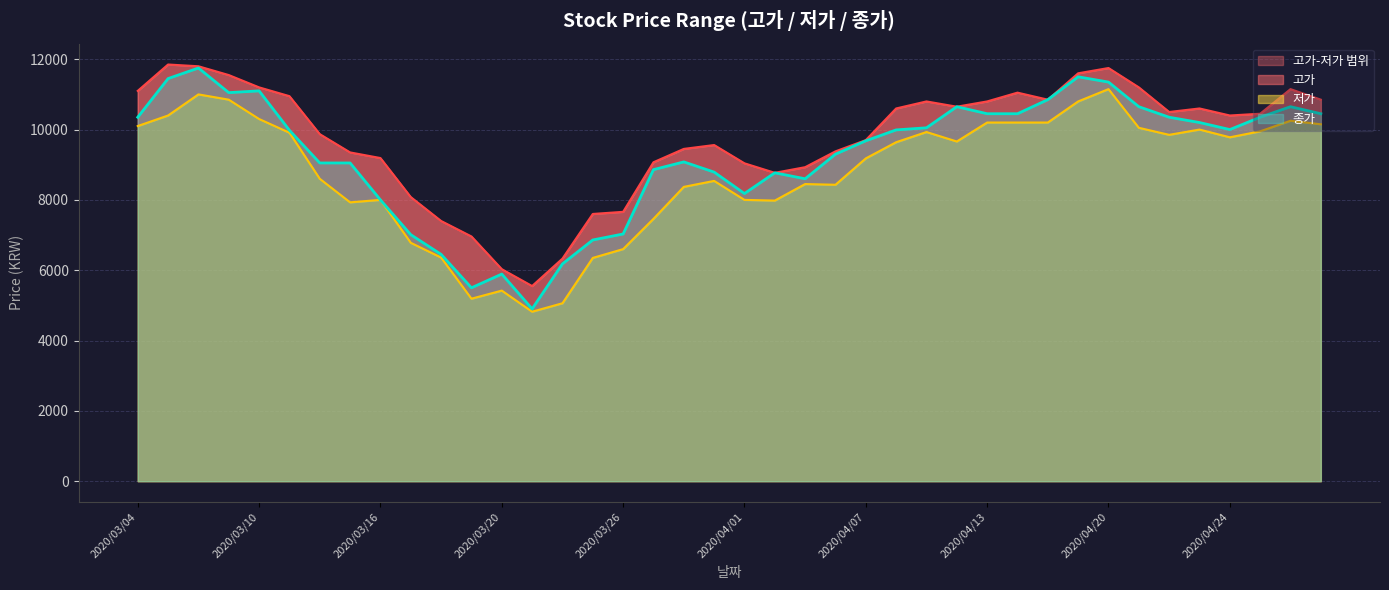

Reading left to right, transcribe all the data shown in this chart.

고가: 2020/03/04=11100	2020/03/05=11850	2020/03/06=11800	2020/03/09=11550	2020/03/10=11200	2020/03/11=10950	2020/03/12=9870	2020/03/13=9350	2020/03/16=9190	2020/03/17=8080	2020/03/18=7400	2020/03/19=6960	2020/03/20=6030	2020/03/23=5550	2020/03/24=6330	2020/03/25=7600	2020/03/26=7660	2020/03/27=9070	2020/03/30=9450	2020/03/31=9560	2020/04/01=9040	2020/04/02=8770	2020/04/03=8930	2020/04/06=9380	2020/04/07=9700	2020/04/08=10600	2020/04/09=10800	2020/04/10=10650	2020/04/13=10800	2020/04/14=11050	2020/04/16=10850	2020/04/17=11600	2020/04/20=11750	2020/04/21=11200	2020/04/22=10500	2020/04/23=10600	2020/04/24=10400	2020/04/27=10450	2020/04/28=11150	2020/04/29=10850
저가: 2020/03/04=10100	2020/03/05=10400	2020/03/06=11000	2020/03/09=10850	2020/03/10=10300	2020/03/11=9910	2020/03/12=8600	2020/03/13=7930	2020/03/16=8000	2020/03/17=6780	2020/03/18=6360	2020/03/19=5190	2020/03/20=5420	2020/03/23=4820	2020/03/24=5060	2020/03/25=6350	2020/03/26=6600	2020/03/27=7460	2020/03/30=8370	2020/03/31=8540	2020/04/01=8000	2020/04/02=7980	2020/04/03=8450	2020/04/06=8430	2020/04/07=9180	2020/04/08=9640	2020/04/09=9930	2020/04/10=9660	2020/04/13=10200	2020/04/14=10200	2020/04/16=10200	2020/04/17=10800	2020/04/20=11150	2020/04/21=10050	2020/04/22=9850	2020/04/23=10000	2020/04/24=9780	2020/04/27=9950	2020/04/28=10250	2020/04/29=10150
종가: 2020/03/04=10350	2020/03/05=11450	2020/03/06=11750	2020/03/09=11050	2020/03/10=11100	2020/03/11=9980	2020/03/12=9050	2020/03/13=9050	2020/03/16=8000	2020/03/17=7010	2020/03/18=6450	2020/03/19=5500	2020/03/20=5890	2020/03/23=4900	2020/03/24=6180	2020/03/25=6860	2020/03/26=7030	2020/03/27=8860	2020/03/30=9080	2020/03/31=8790	2020/04/01=8180	2020/04/02=8770	2020/04/03=8600	2020/04/06=9300	2020/04/07=9680	2020/04/08=9990	2020/04/09=10050	2020/04/10=10650	2020/04/13=10450	2020/04/14=10450	2020/04/16=10850	2020/04/17=11500	2020/04/20=11350	2020/04/21=10650	2020/04/22=10350	2020/04/23=10200	2020/04/24=10000	2020/04/27=10350	2020/04/28=10650	2020/04/29=10450